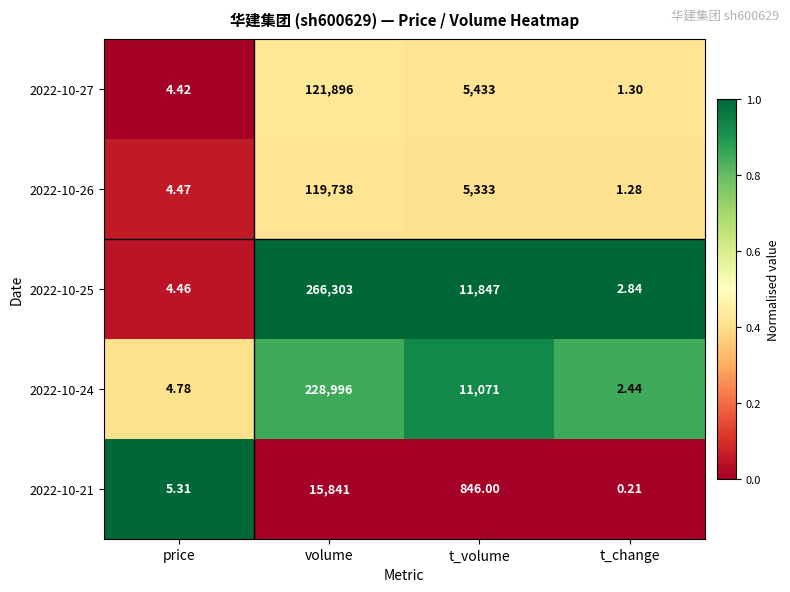

Which category has the highest value across all series?

volume